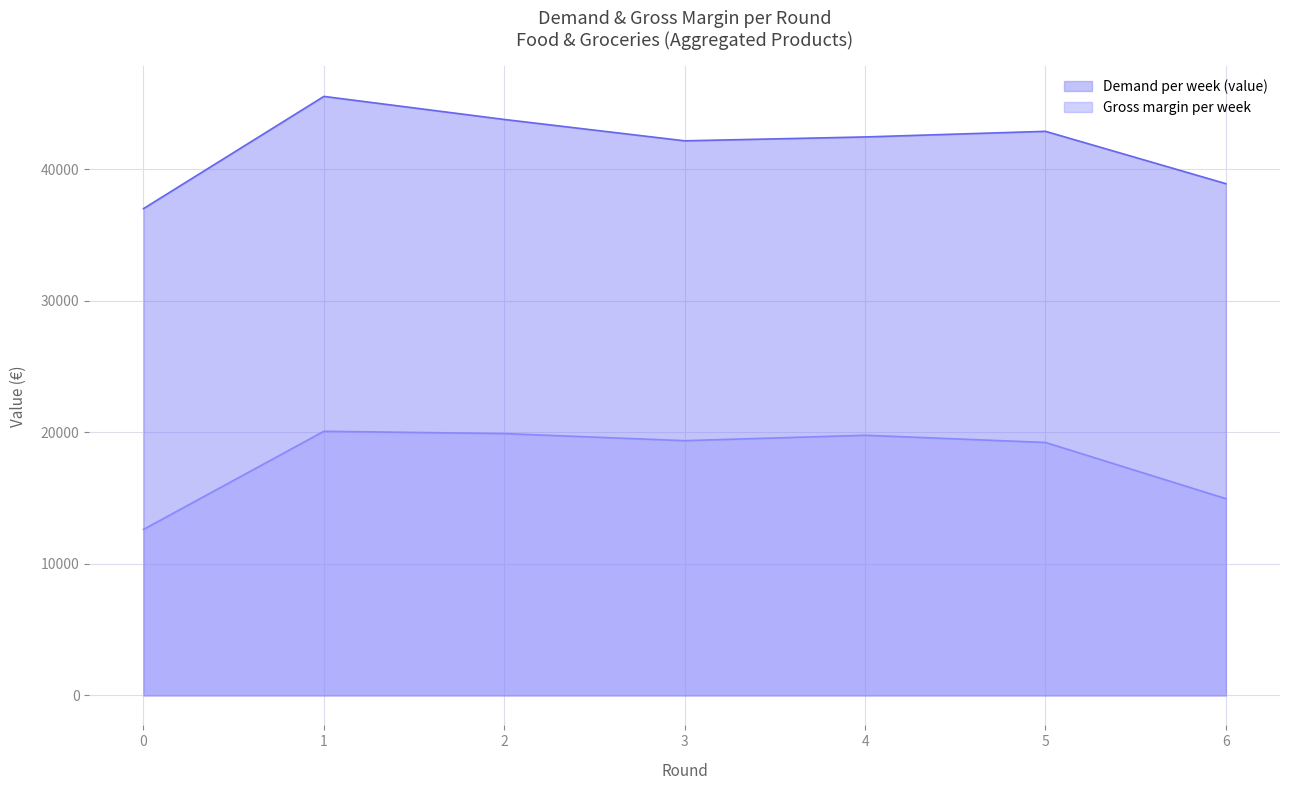

Rank the series by their maximum value, from lowest to highest.

Gross margin per week, Demand per week (value)